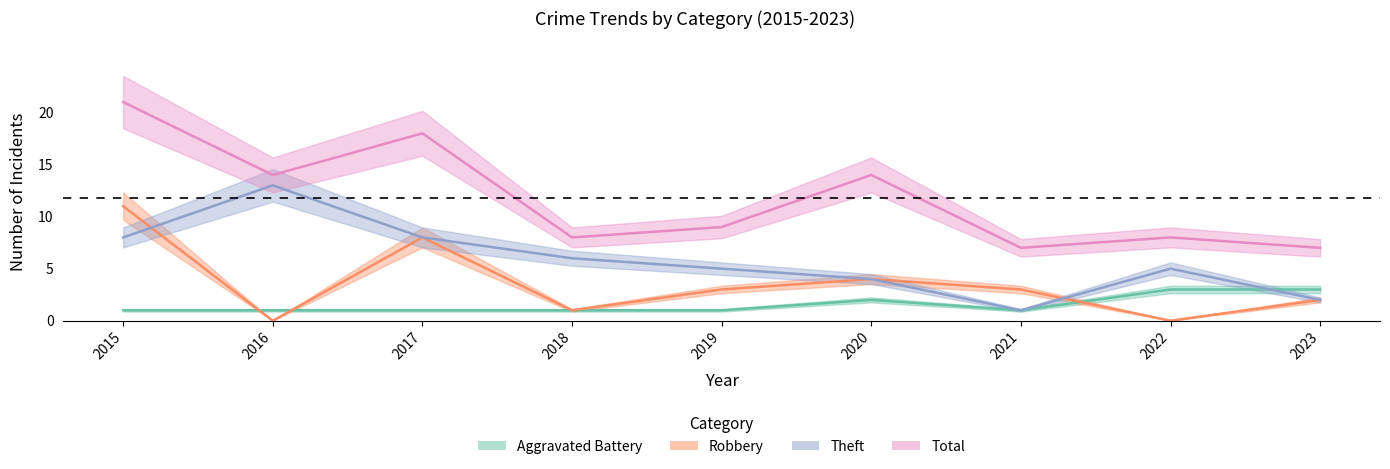

Which series has the widest spread of values?

Total